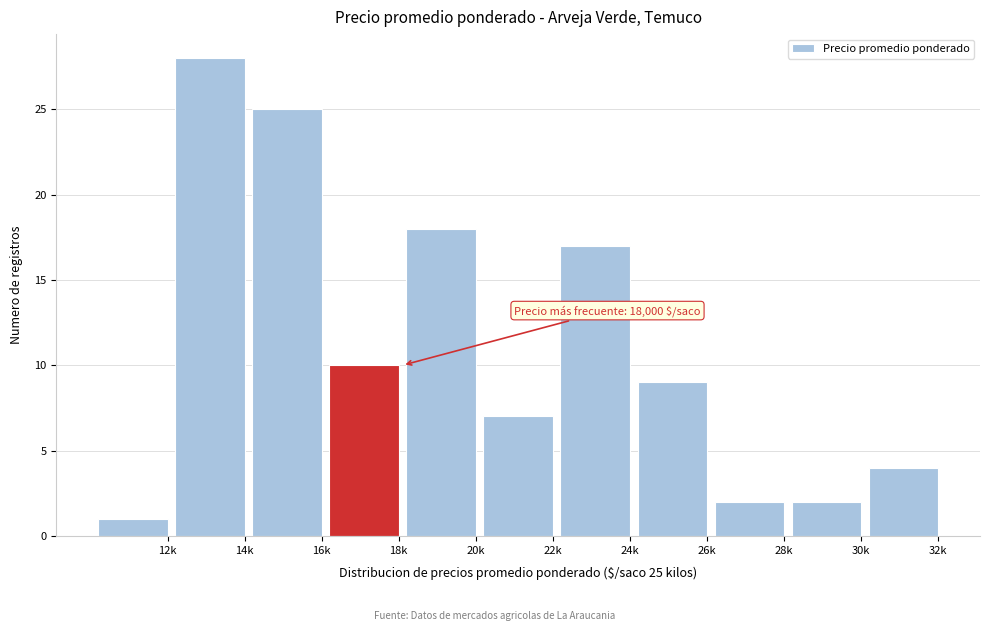

Reading left to right, transcribe all the data shown in this chart.

12k=1	14k=28	16k=25	18k=10	20k=18	22k=7	24k=17	26k=9	28k=2	30k=2	32k=4